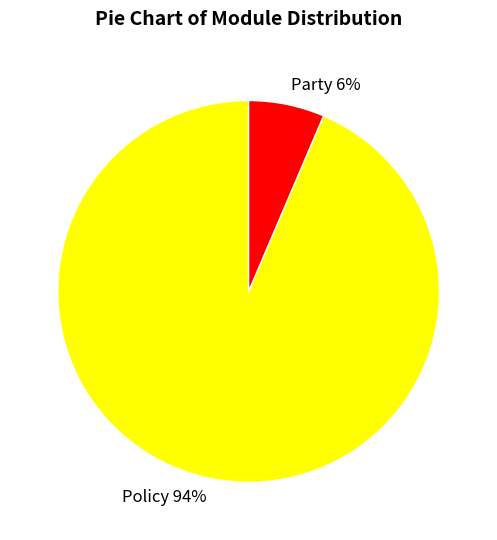

True or false: Party accounts for 1% of the total.

False